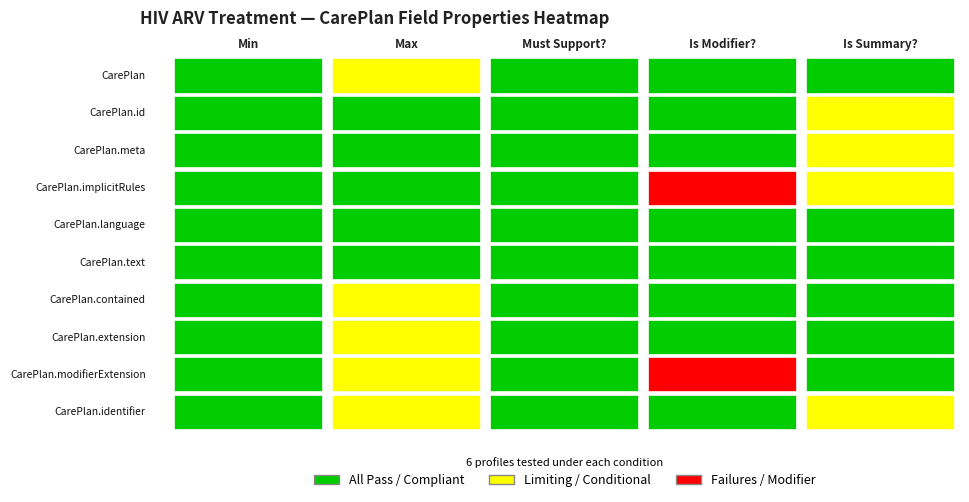

Rank the categories by CarePlan.meta value from highest to lowest.

Max, Is Summary?, Min, Must Support?, Is Modifier?